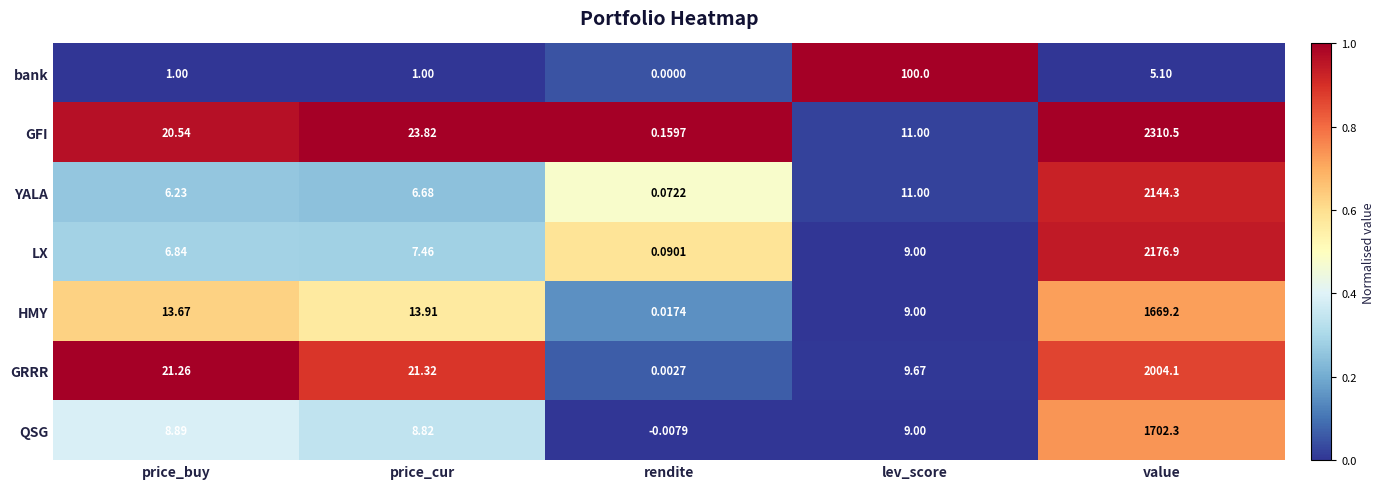

List the series in order of their peak value, lowest first.

bank, HMY, QSG, GRRR, YALA, LX, GFI